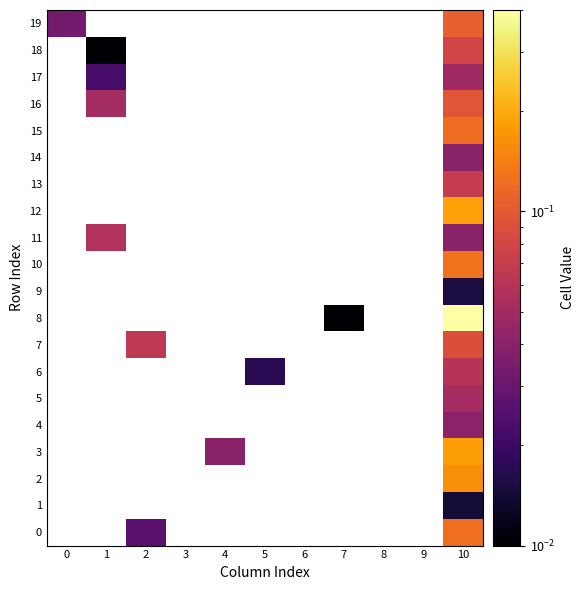

Which label corresponds to the largest value in the chart?

10